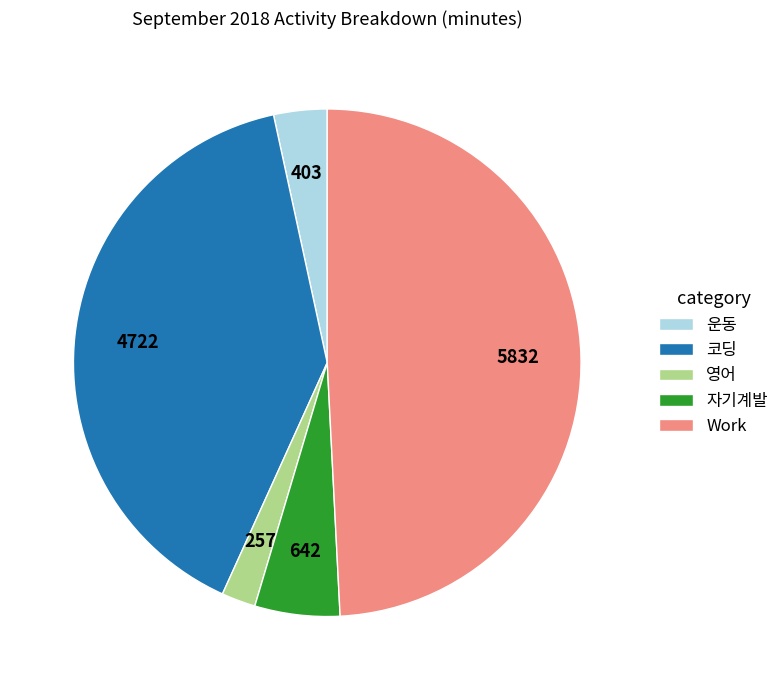

Is there any slice that represents more than half of the pie?

No